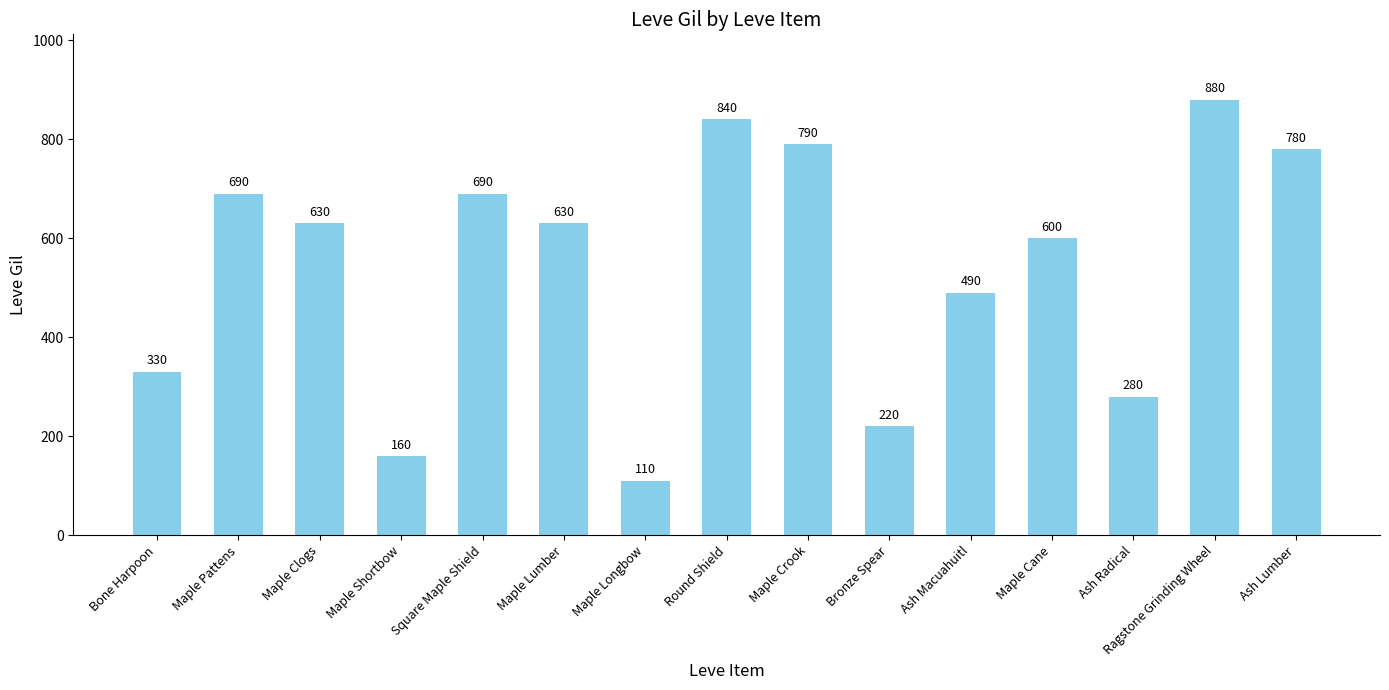

The chart shows a value of 164 at Maple Longbow. True or false?

False